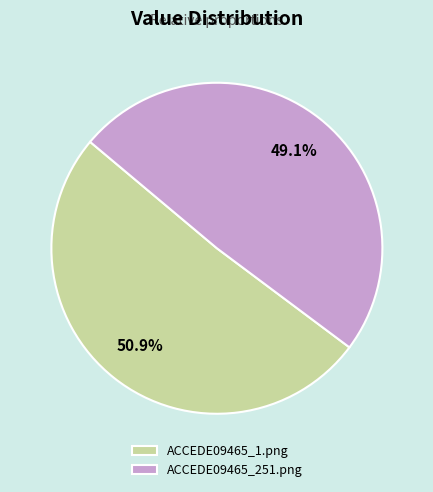

Which category has the biggest portion of the pie?

ACCEDE09465_1.png